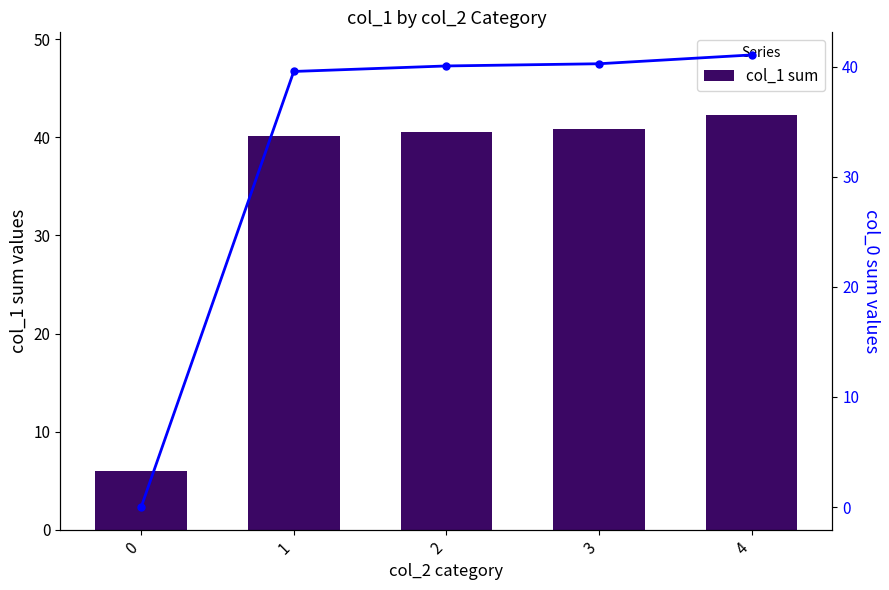

Where is col_1 sum nearest to the value 24?

1